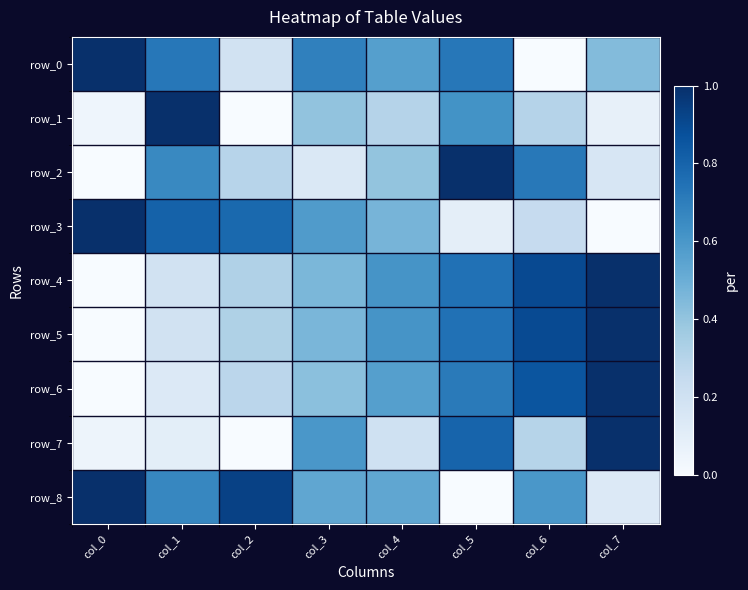

What is the maximum value for row_0?

1.0